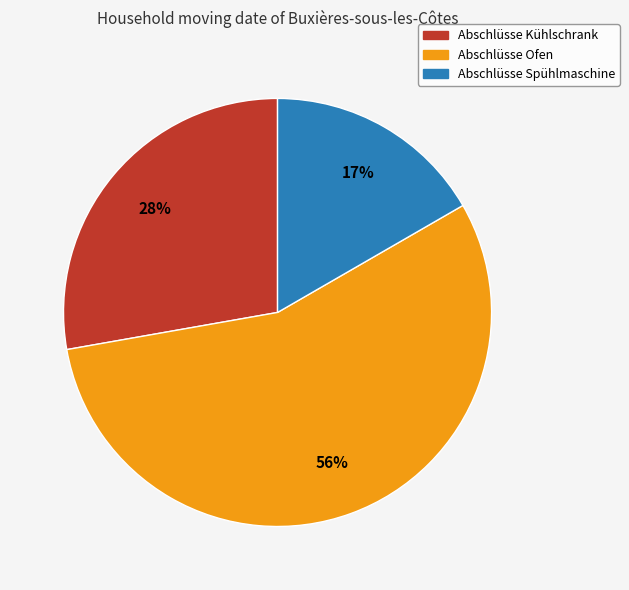

Count the number of slices in the pie.

3